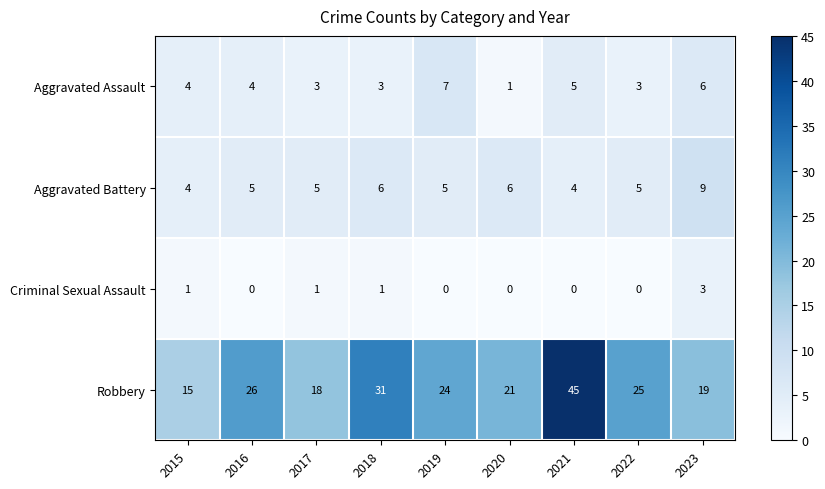

What is the difference between the maximum and minimum values in the Robbery series?

30